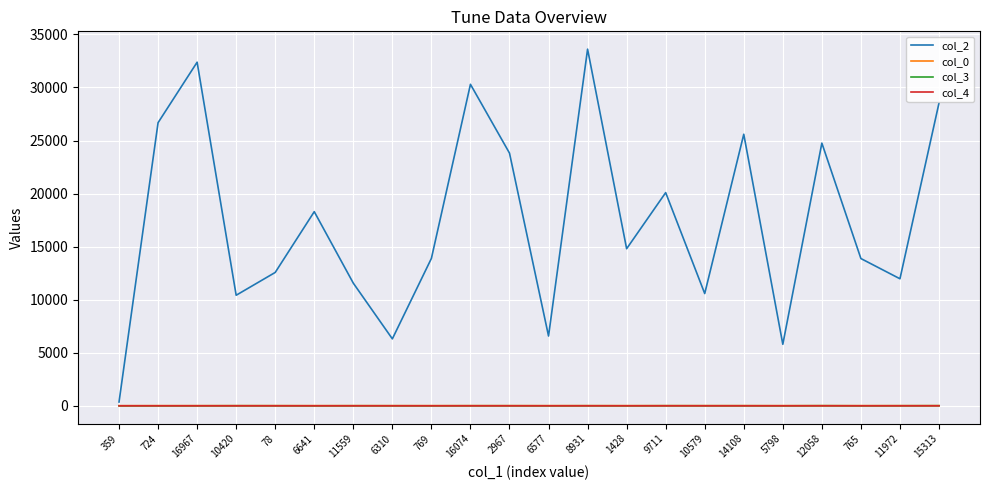

How many values in the col_0 series are below 17?

8